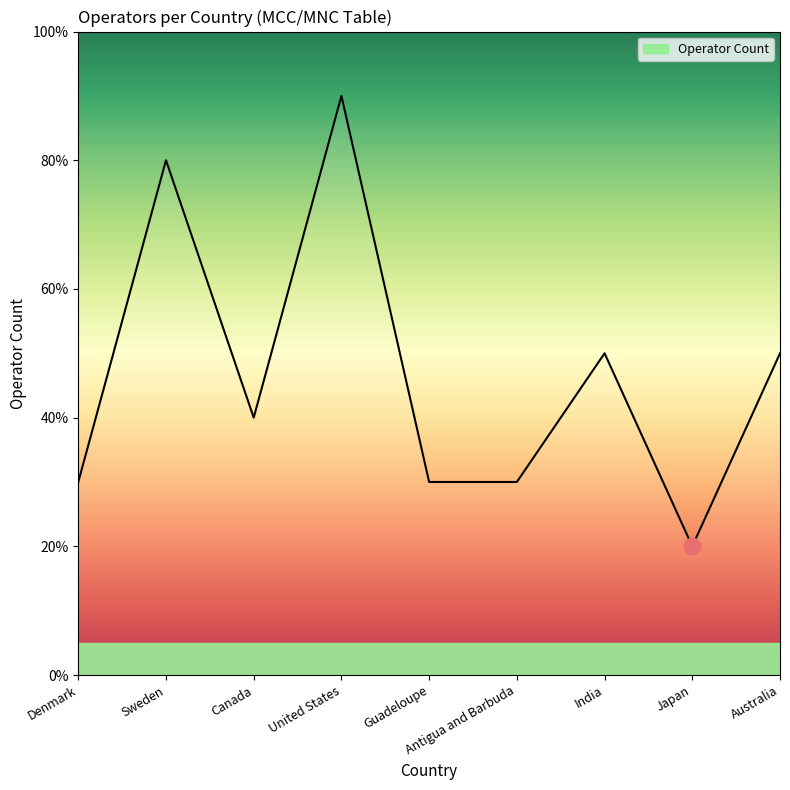

How many lines are shown in the chart?

1